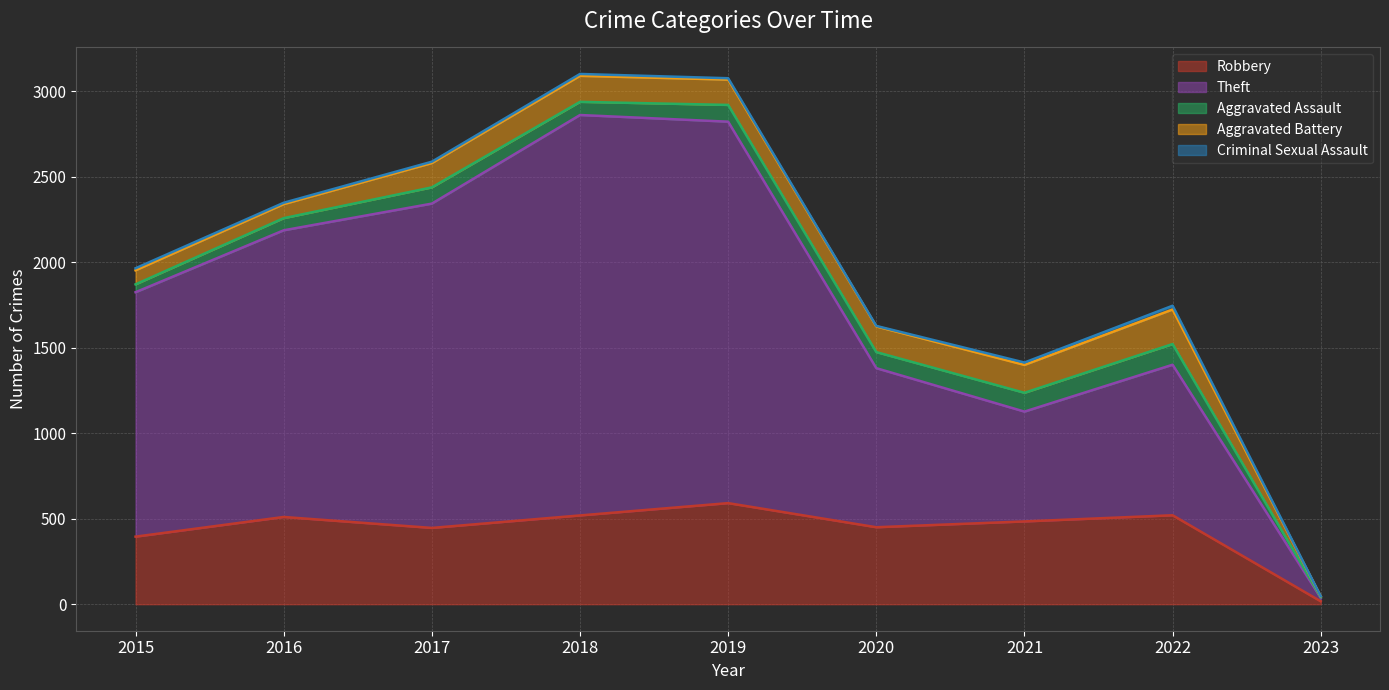

Does the chart have visible grid lines?

Yes